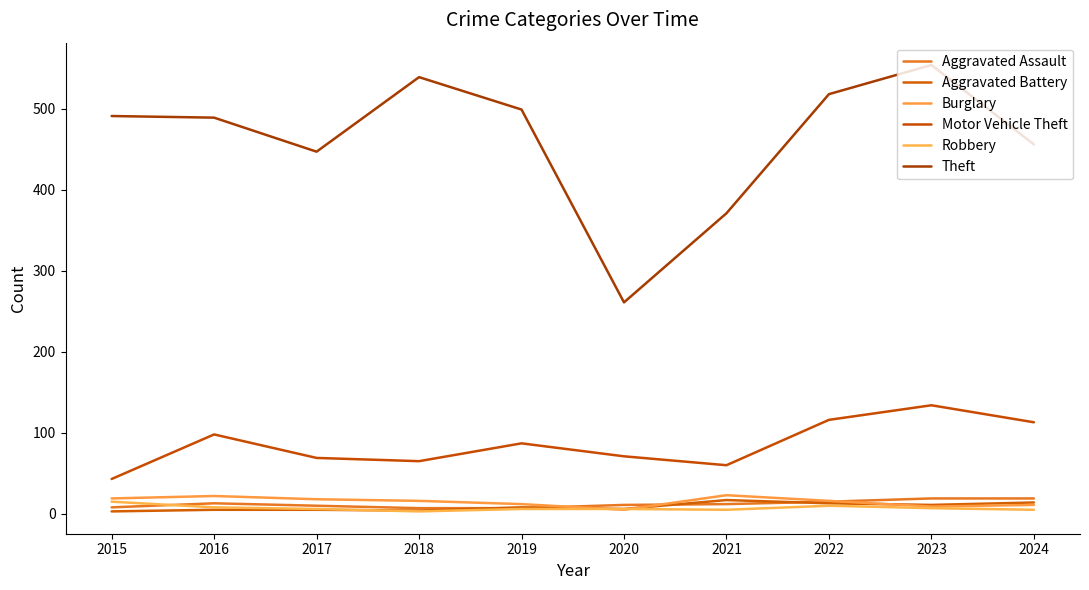

Is it true that Burglary equals 7 at 2017?

False